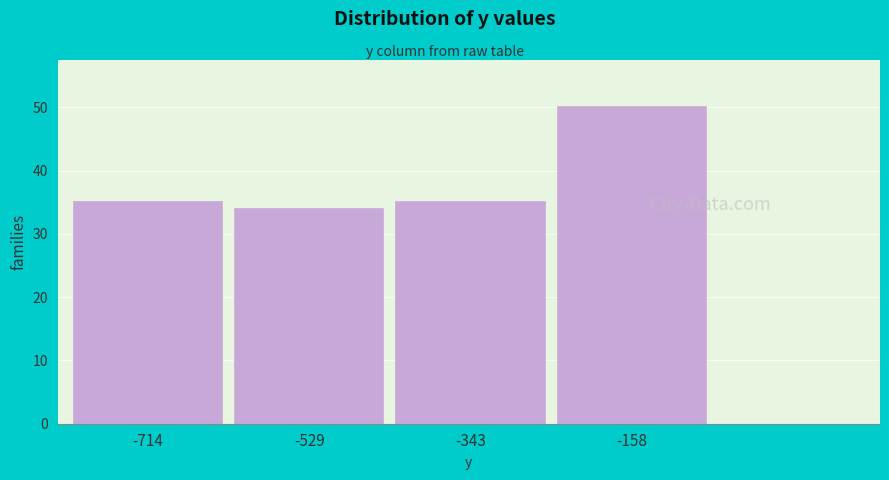

Reading left to right, what are all the values shown in this chart?

-714=35	-529=34	-343=35	-158=50